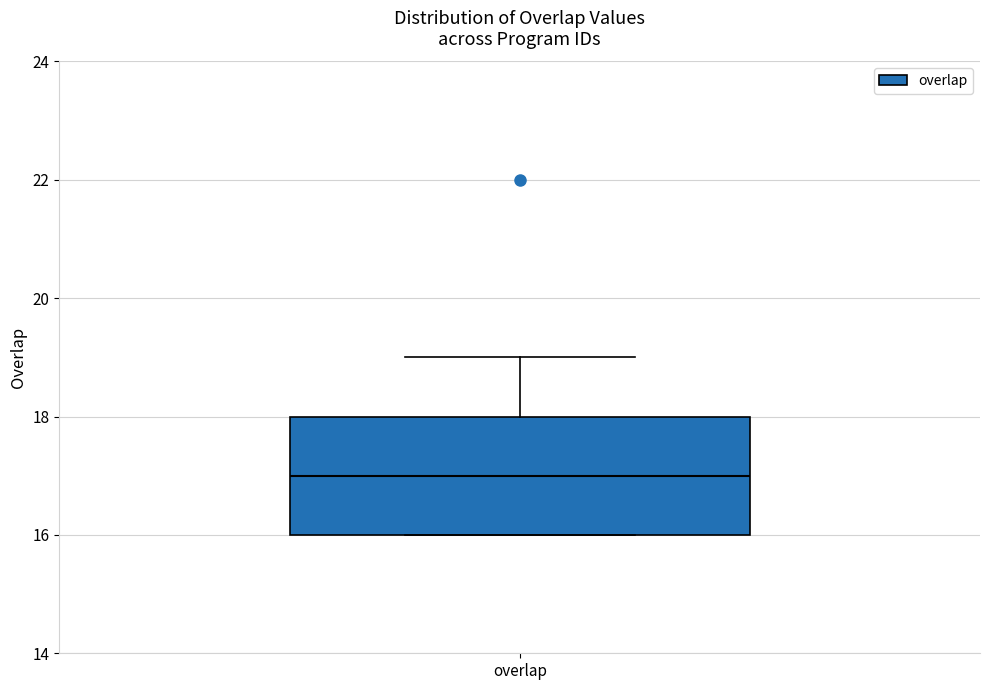

Read this box plot against the y-axis: the position of the median line, the range covered by the box, and the ends of both whiskers. The values are not printed on the chart, so give them approximately, as read against the axis.

median 17, box 16 to 18, whiskers 16 to 19